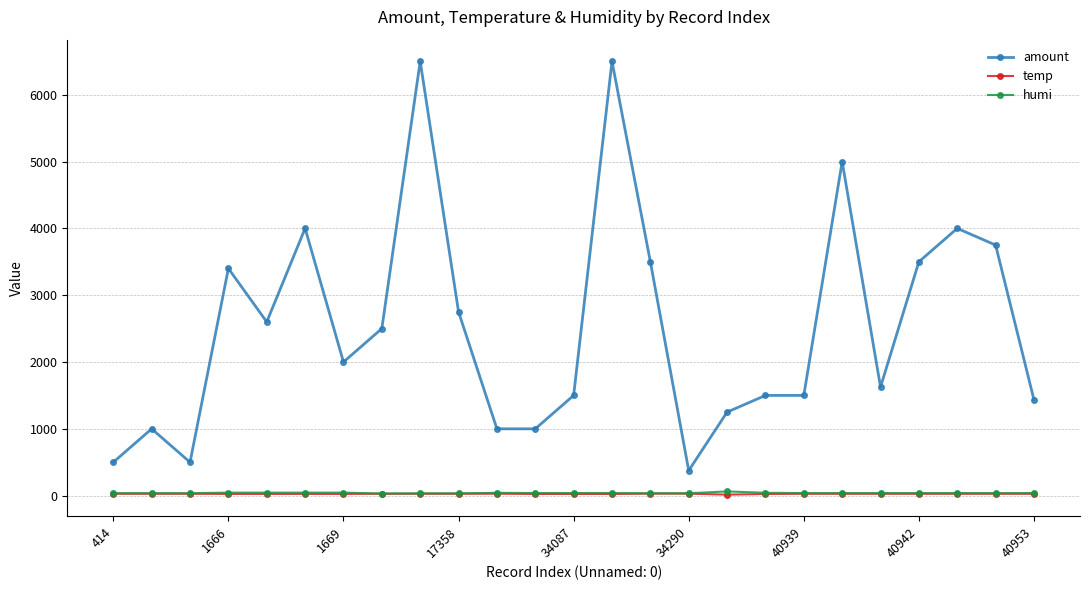

What is the maximum value for amount?

6500